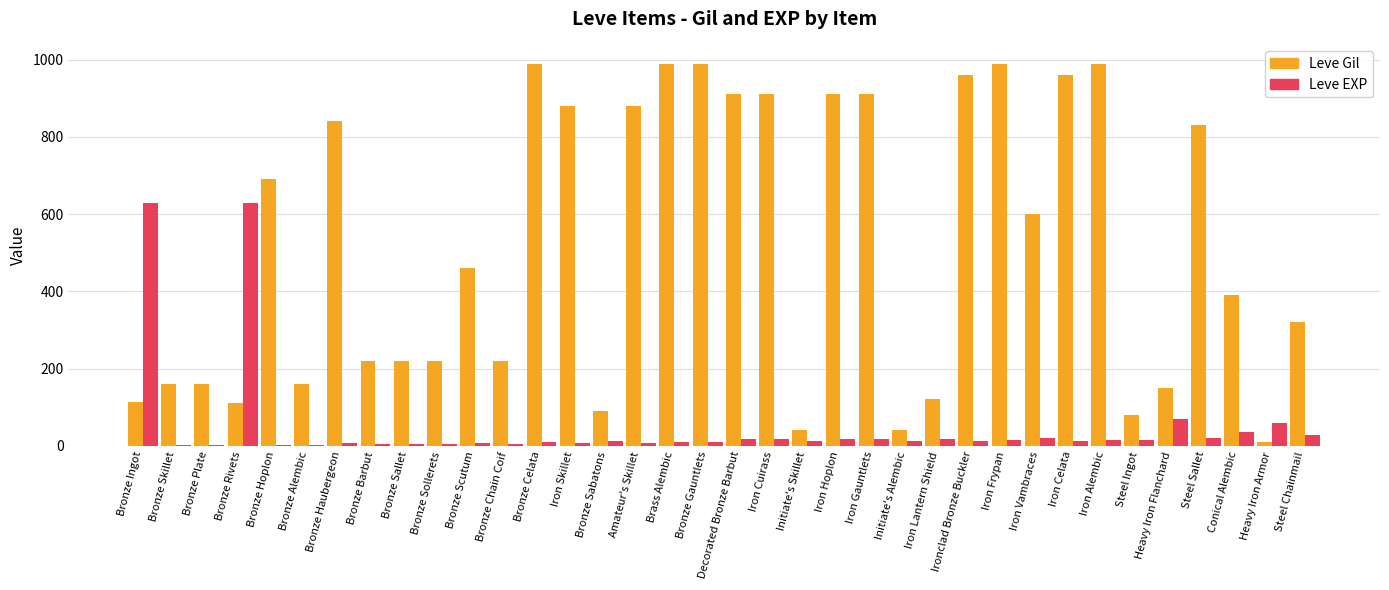

What value does the Leve Gil series have at Heavy Iron Flanchard?

150